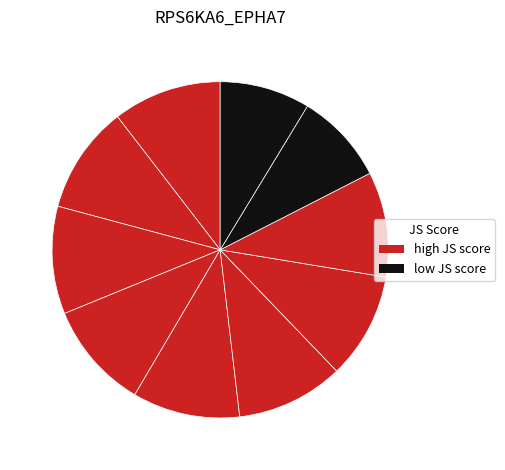

How many slices are in this pie chart?

10